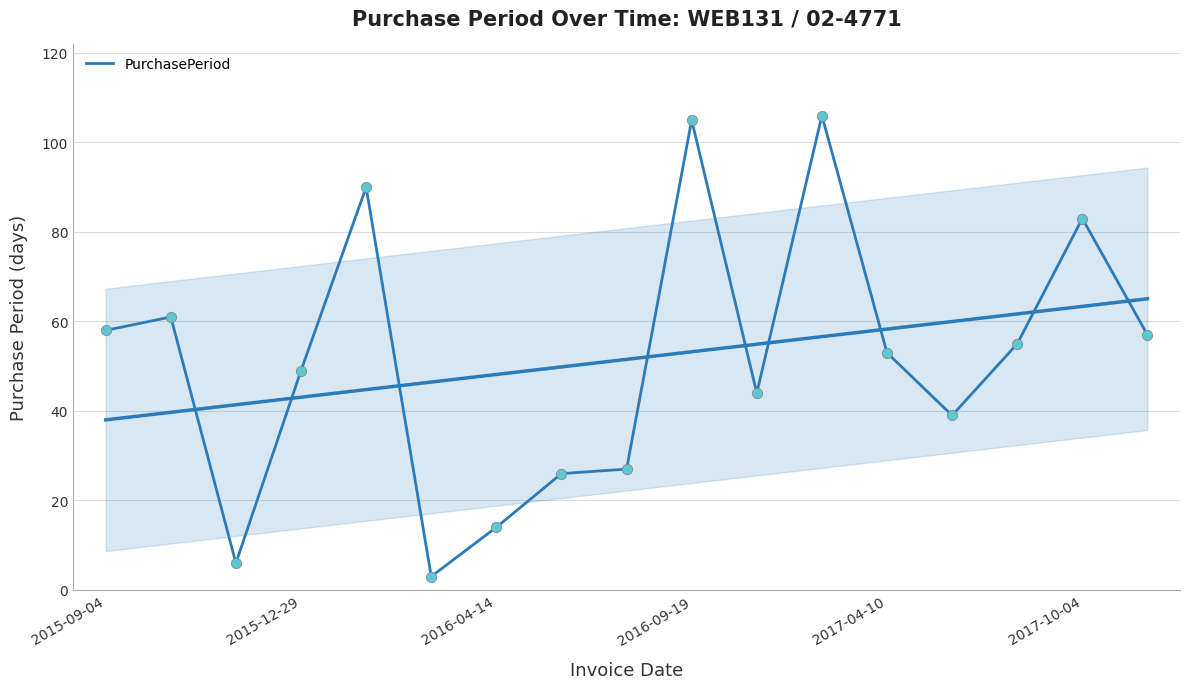

Approximately how many times larger is the value at 2016-04-14 compared to 2017-04-10?

0.3